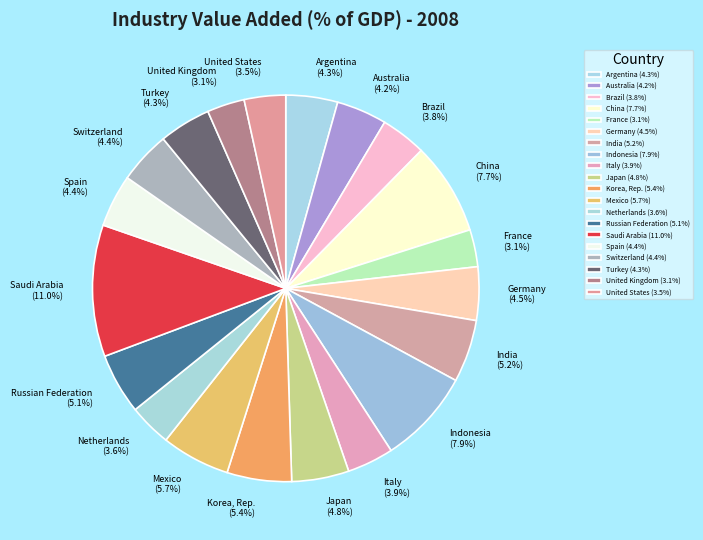

What is the total percentage of Spain and Italy?

8.3%